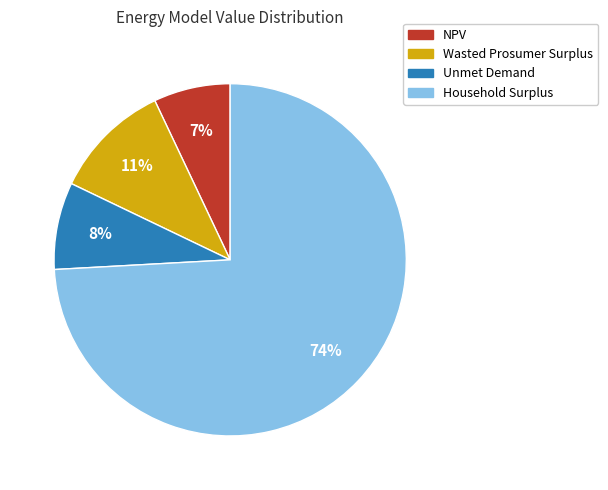

To the nearest percent, what is the combined percentage of Unmet Demand and Wasted Prosumer Surplus?

19%